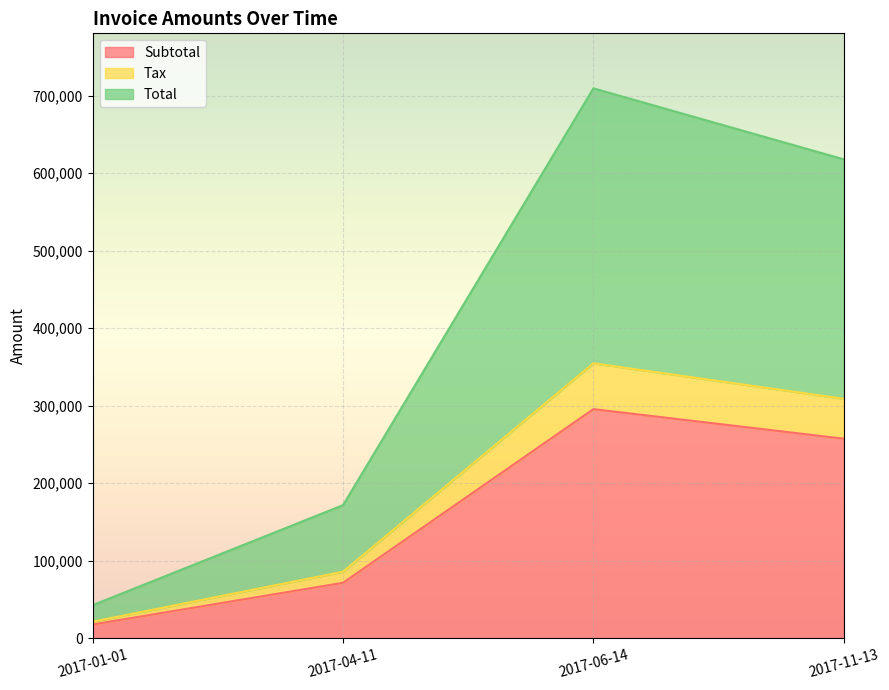

Between 2017-06-14 and 2017-01-01, which is larger?

2017-06-14